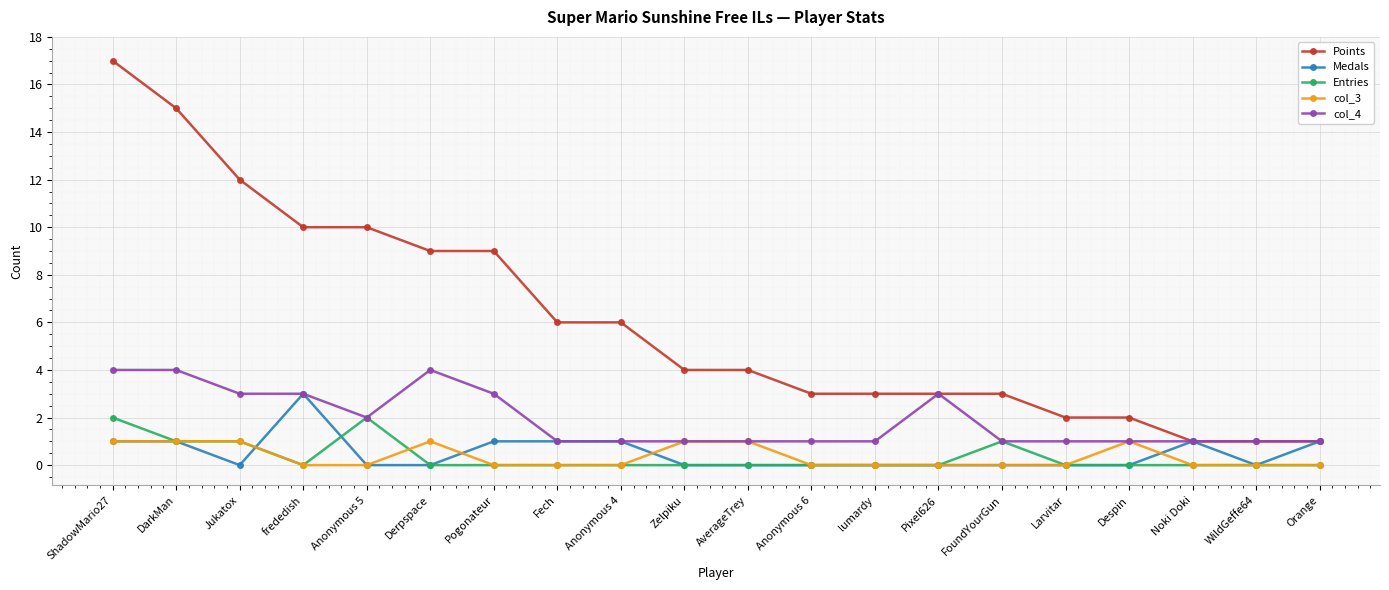

The Medals series shows 2 at Fech. True or false?

False